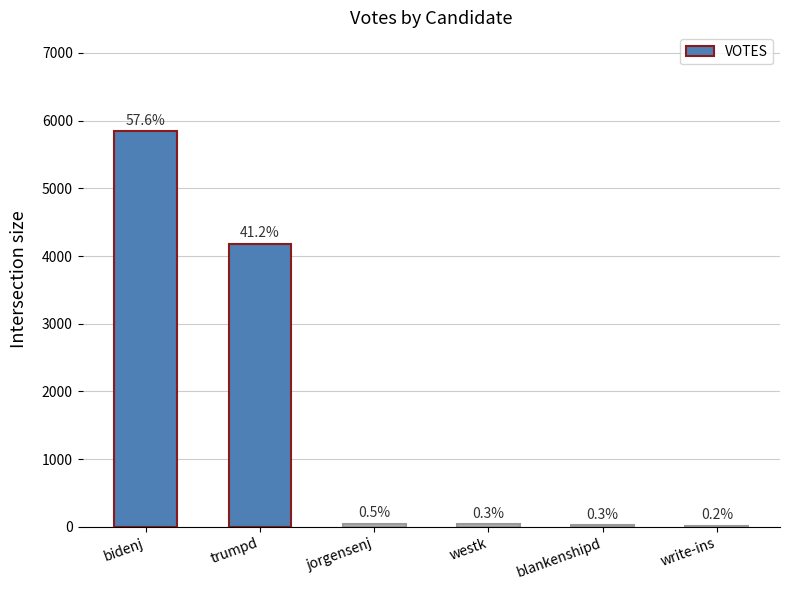

What is the average value?

1692